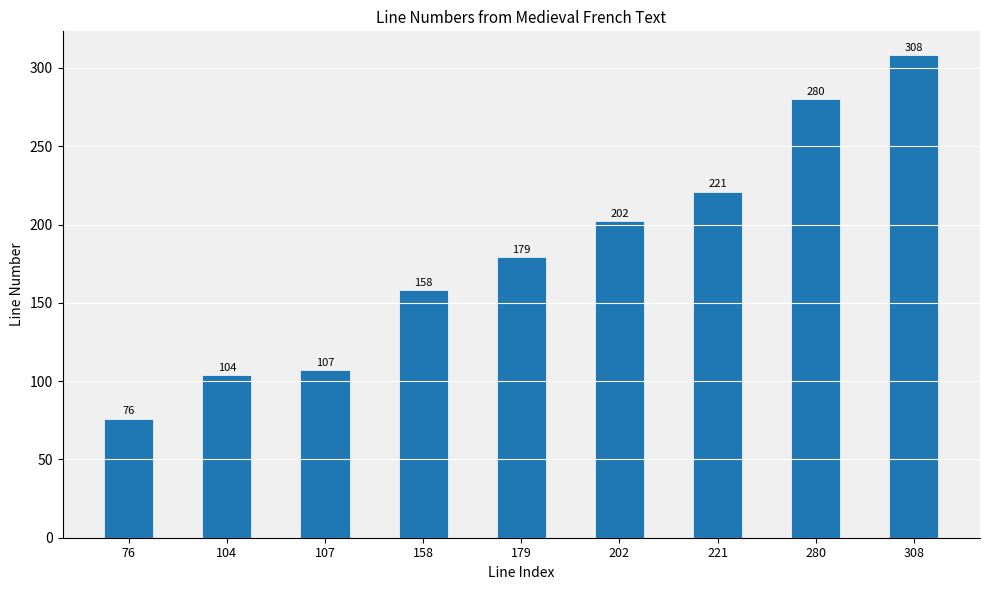

How many distinct data groups are displayed?

1